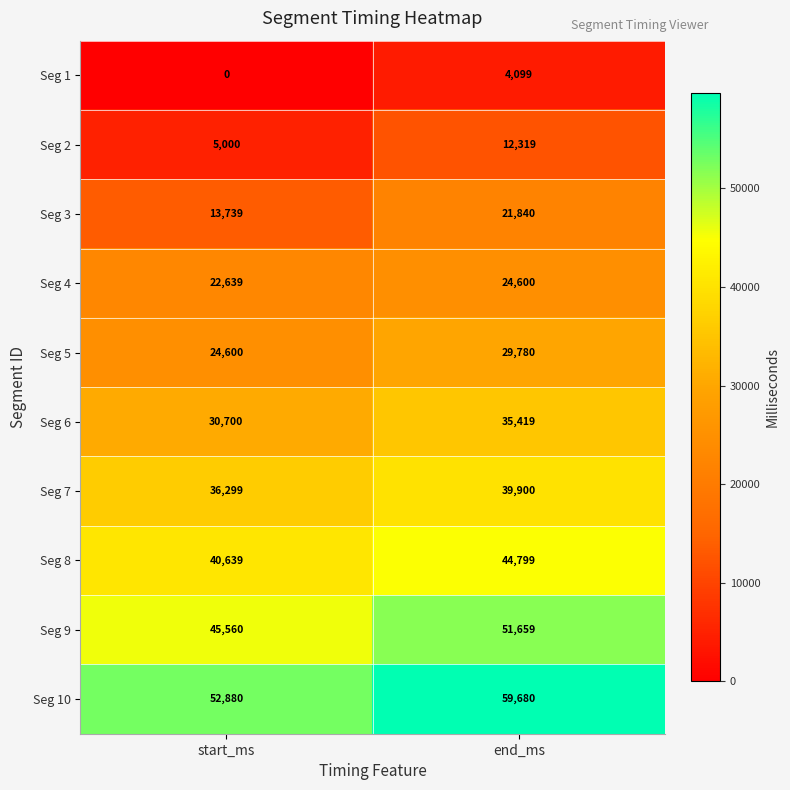

Which label corresponds to the smallest value in the chart?

start_ms